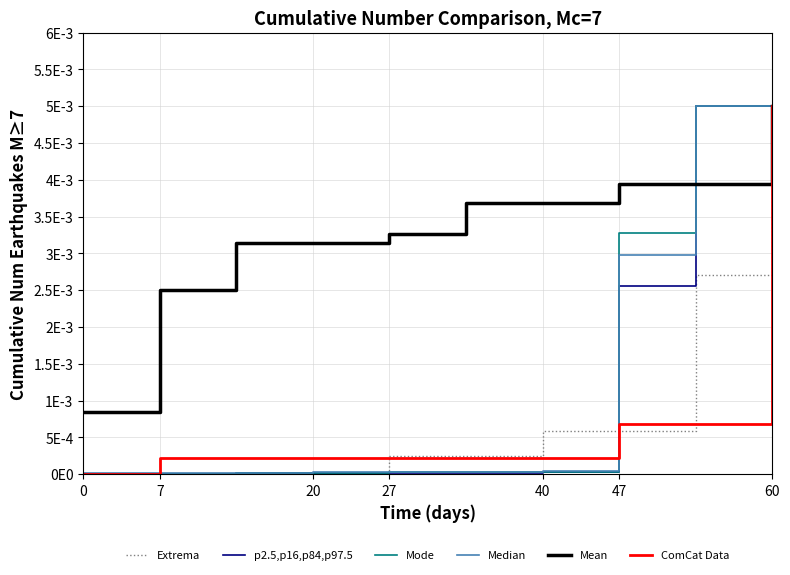

What are all the series names shown in the legend?

Extrema, p2.5,p16,p84,p97.5, Mode, Median, Mean, ComCat Data